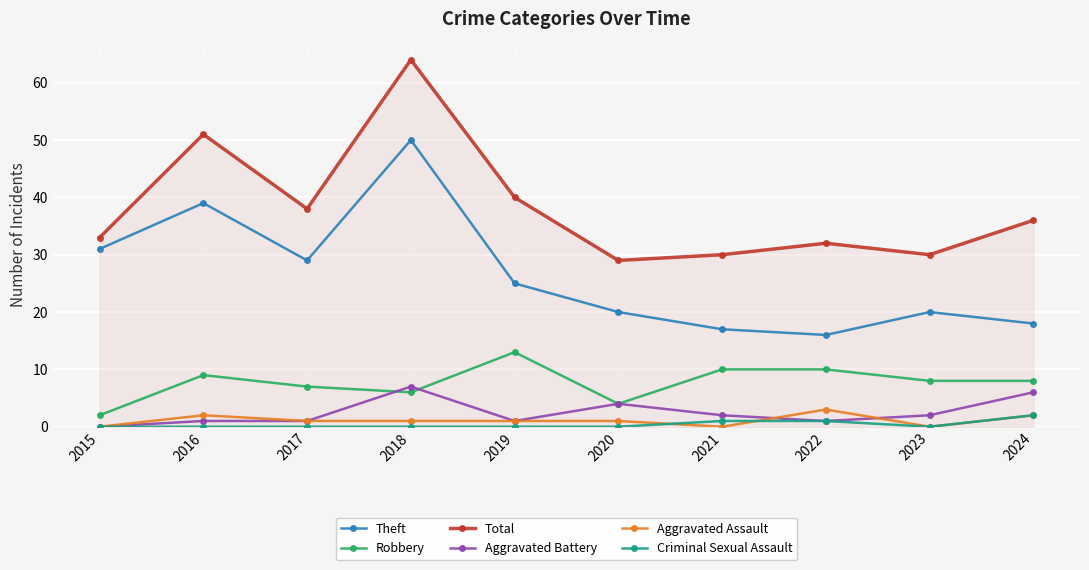

Reading left to right, list all the values displayed in this chart.

Theft: 31	39	29	50	25	20	17	16	20	18
Robbery: 2	9	7	6	13	4	10	10	8	8
Total: 33	51	38	64	40	29	30	32	30	36
Aggravated Battery: 0	1	1	7	1	4	2	1	2	6
Aggravated Assault: 0	2	1	1	1	1	0	3	0	2
Criminal Sexual Assault: 0	0	0	0	0	0	1	1	0	2